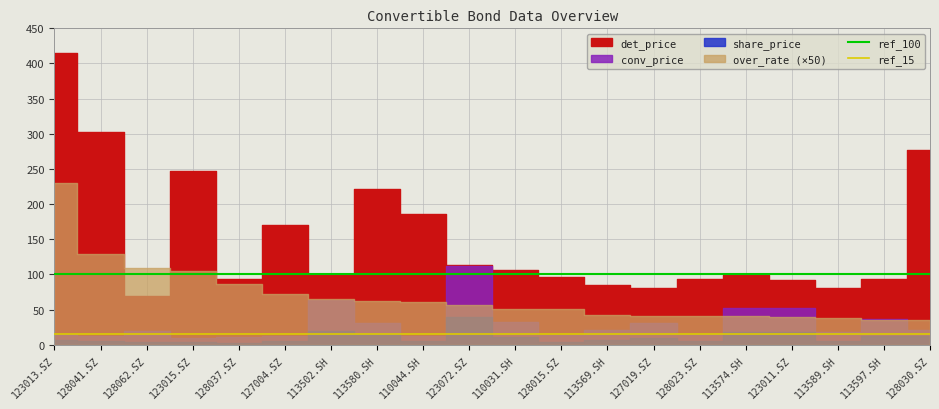

What is the value of the ref_15 point at the 1st from the left?

15